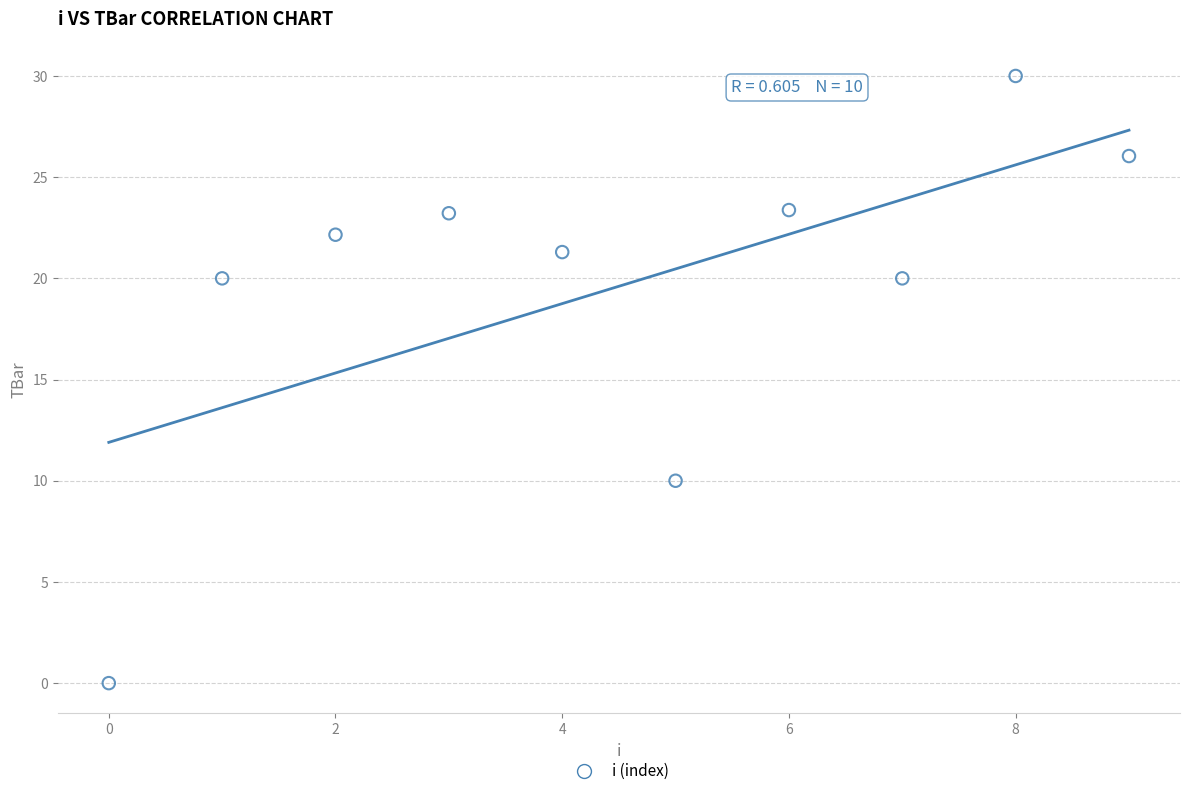

What is the range of Y values (max minus min)?

30.0